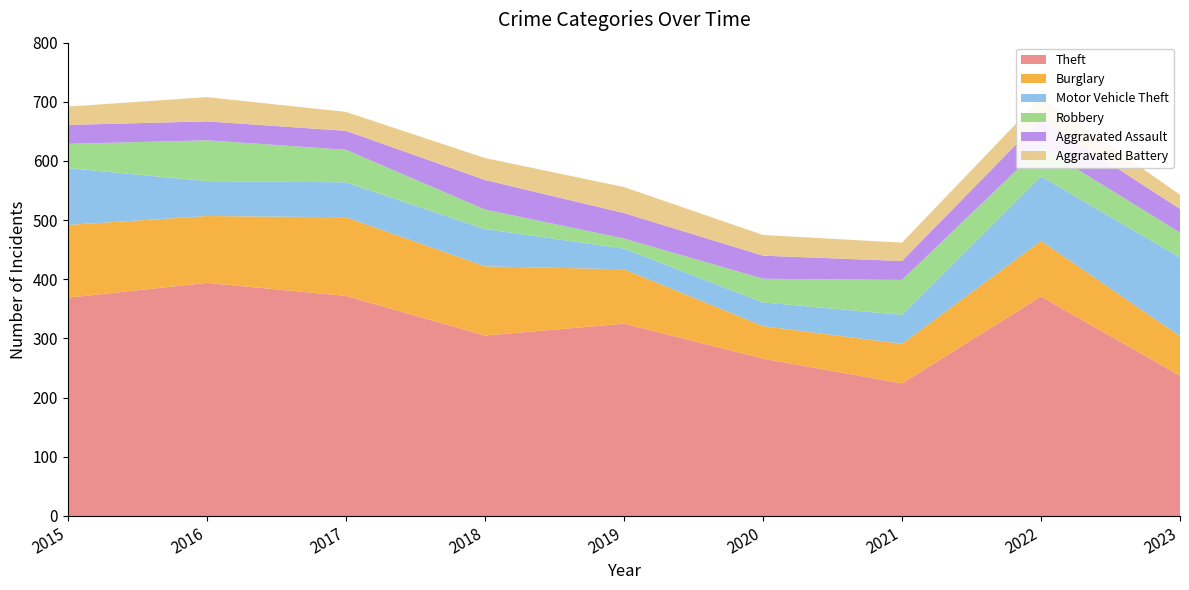

Reading right to left, transcribe all the data shown in this chart.

Theft: 2023=237	2022=371	2021=224	2020=266	2019=325	2018=305	2017=372	2016=394	2015=369
Burglary: 2023=67	2022=94	2021=67	2020=55	2019=92	2018=117	2017=133	2016=113	2015=123
Motor Vehicle Theft: 2023=133	2022=109	2021=49	2020=40	2019=35	2018=63	2017=59	2016=59	2015=96
Robbery: 2023=42	2022=50	2021=59	2020=40	2019=17	2018=33	2017=55	2016=69	2015=41
Aggravated Assault: 2023=40	2022=47	2021=32	2020=39	2019=43	2018=50	2017=32	2016=32	2015=32
Aggravated Battery: 2023=24	2022=36	2021=31	2020=35	2019=44	2018=37	2017=32	2016=41	2015=31